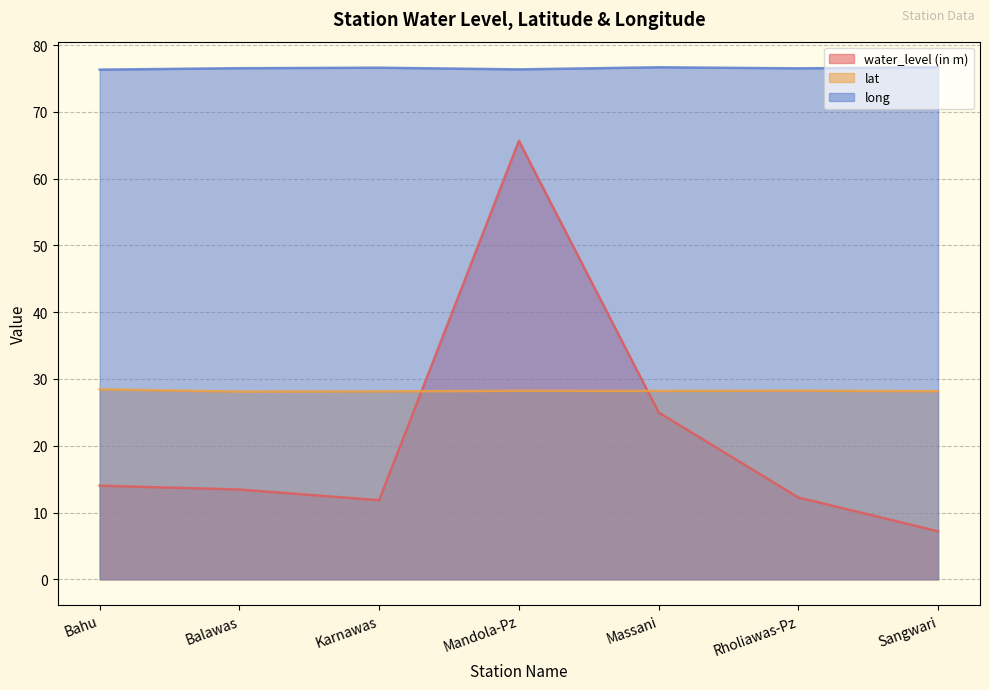

At which label does lat reach its minimum?

Balawas